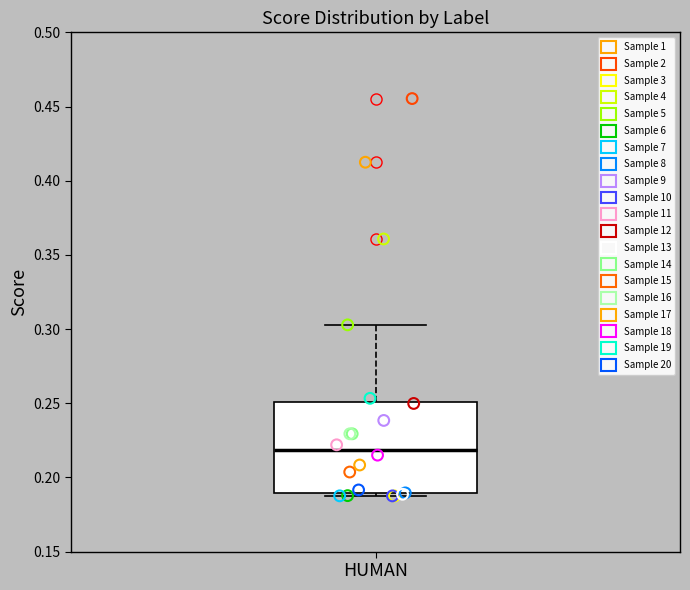

Transcribe this box plot: give where the median line is, the range the box spans, and where the two whiskers end, as read against the y-axis. The values are not printed on the chart, so give them approximately, as read against the axis.

median 0.220, box 0.190 to 0.250, whiskers 0.190 (just below the box's lower edge) to 0.305